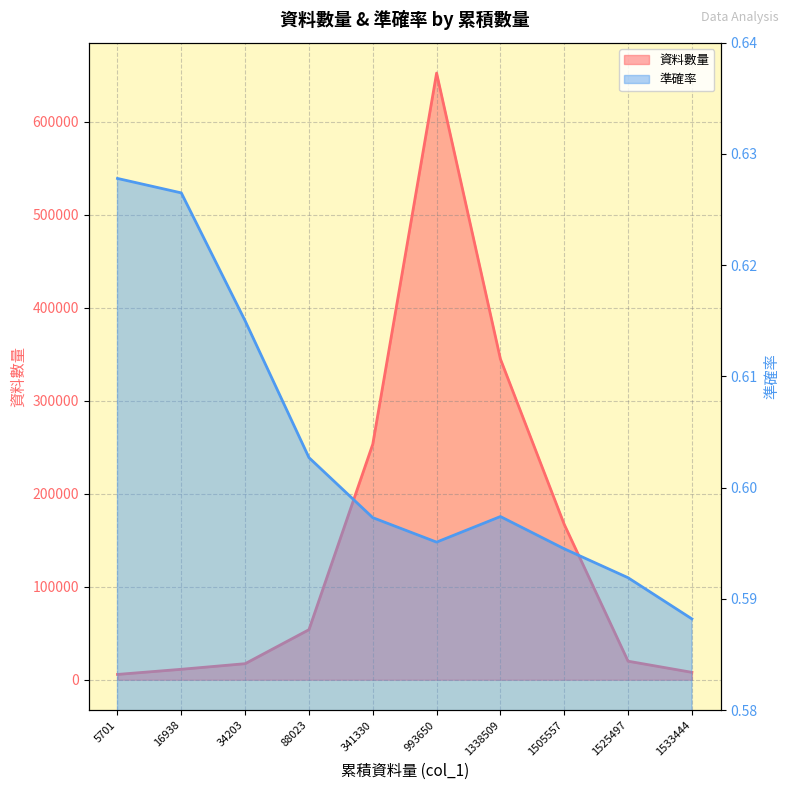

True or false: 資料數量 has more than 2 points higher than both neighbors.

False